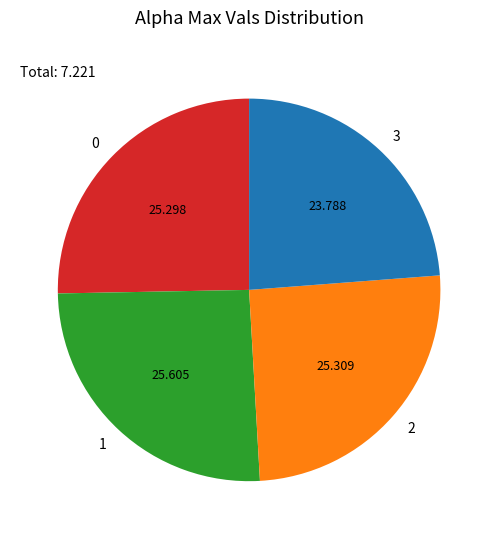

Do 2 and 3 together represent more than half of the pie?

No